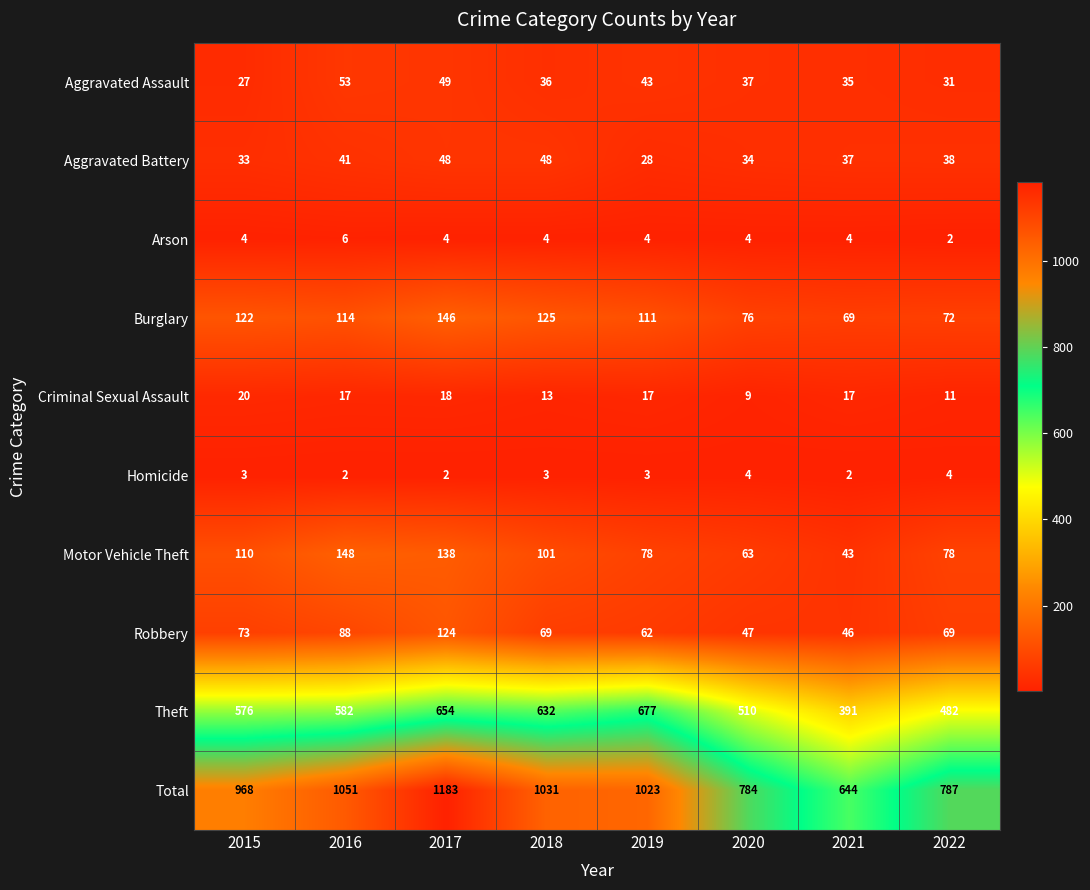

List the series in order of their peak value, lowest first.

Homicide, Arson, Criminal Sexual Assault, Aggravated Battery, Aggravated Assault, Robbery, Burglary, Motor Vehicle Theft, Theft, Total